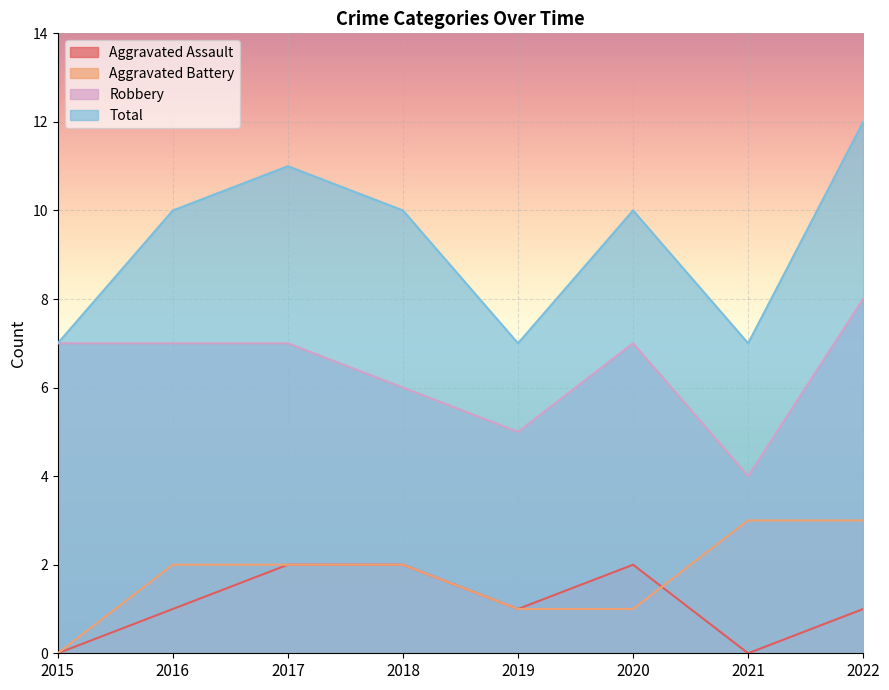

Is the value of Total at 2016 greater than the value of Aggravated Assault at 2015?

Yes